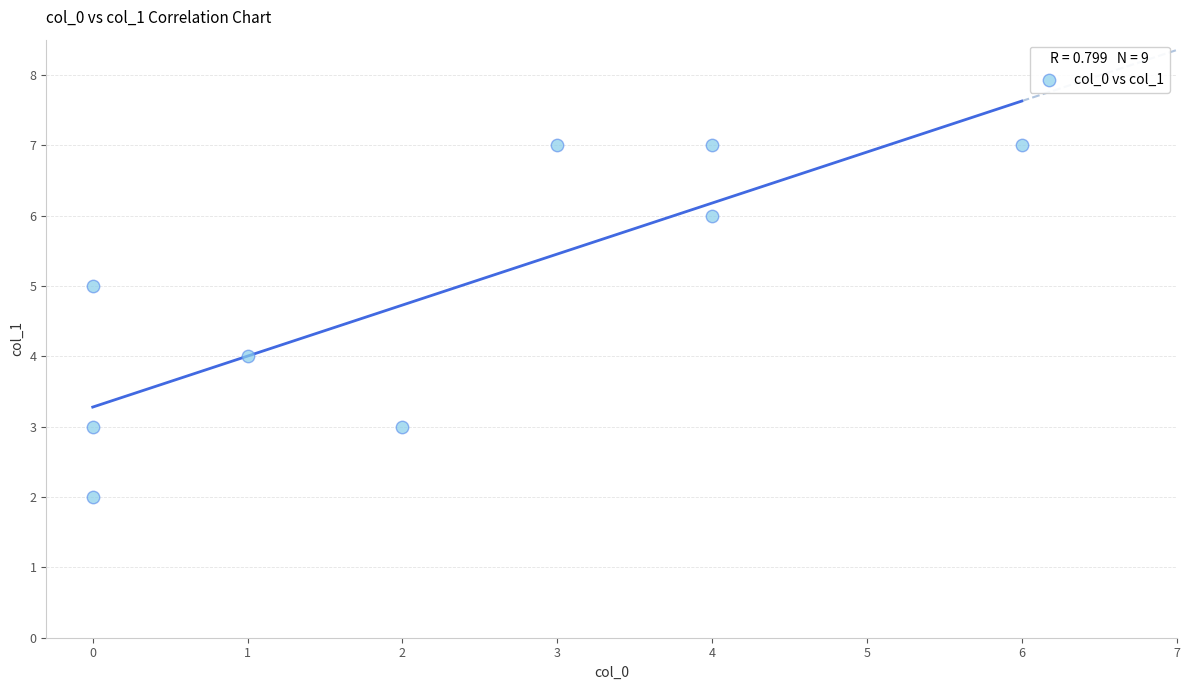

What is the range of Y values (max minus min)?

5